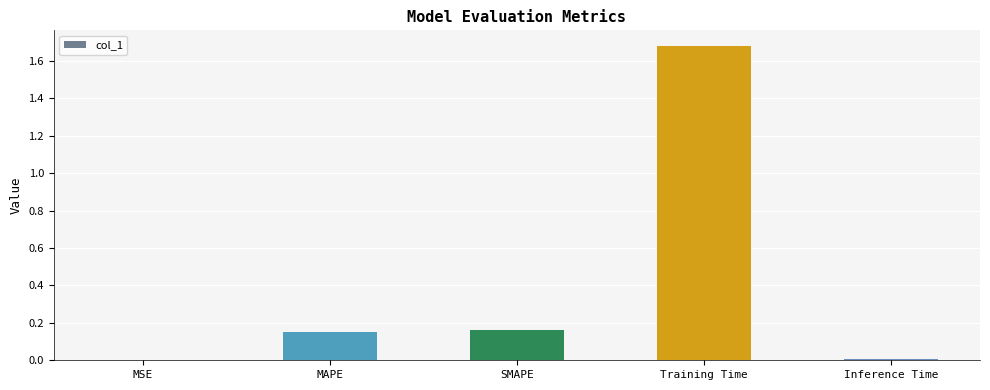

What is the sum of all values?

2.0